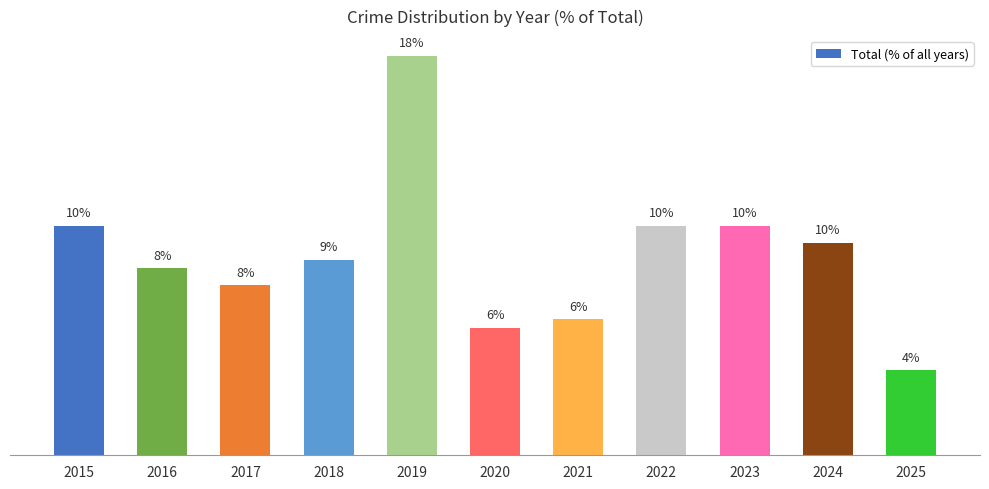

Where does the data first go above 8?

2015